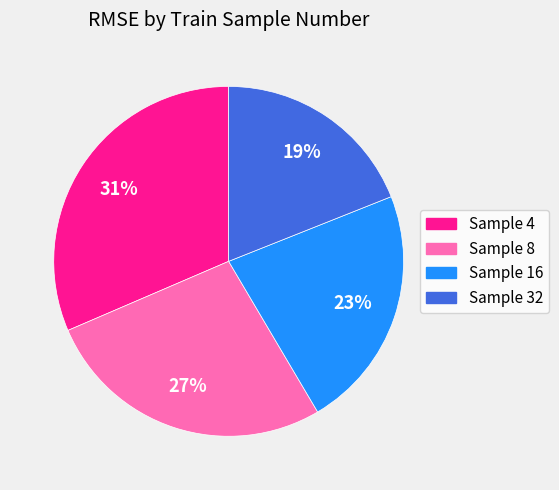

The Sample 4 slice represents 46% of the pie. True or false?

False